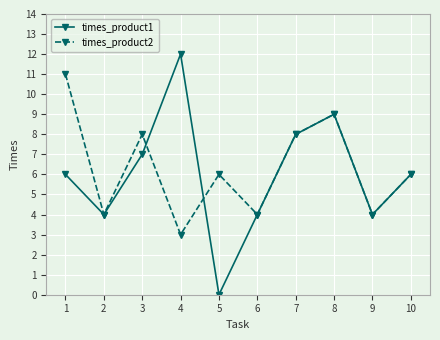

How many categories are shown in the chart?

10